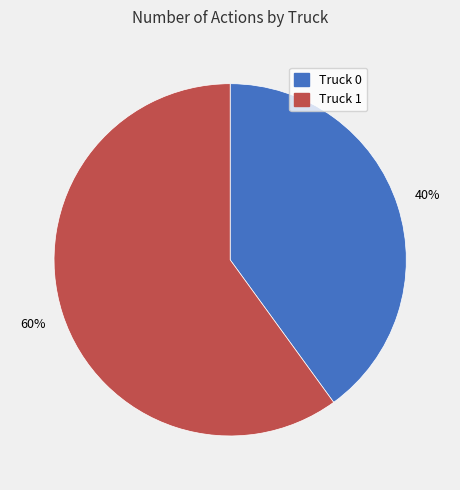

Which category accounts for the majority?

Truck 1